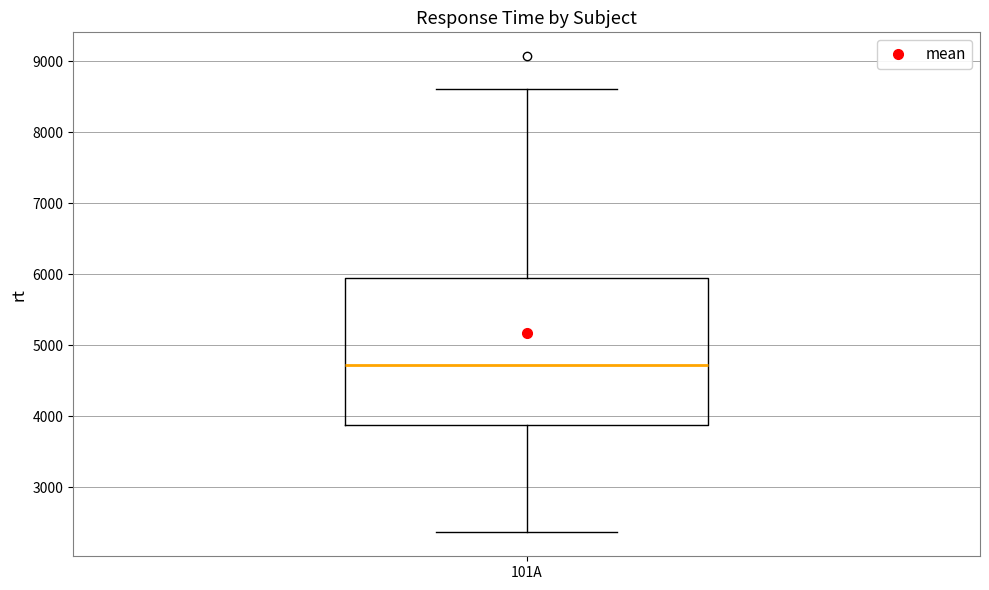

Where does the median line of the box for 101A sit on the y-axis? The values are not printed on the chart, so give them approximately, as read against the axis.

4700